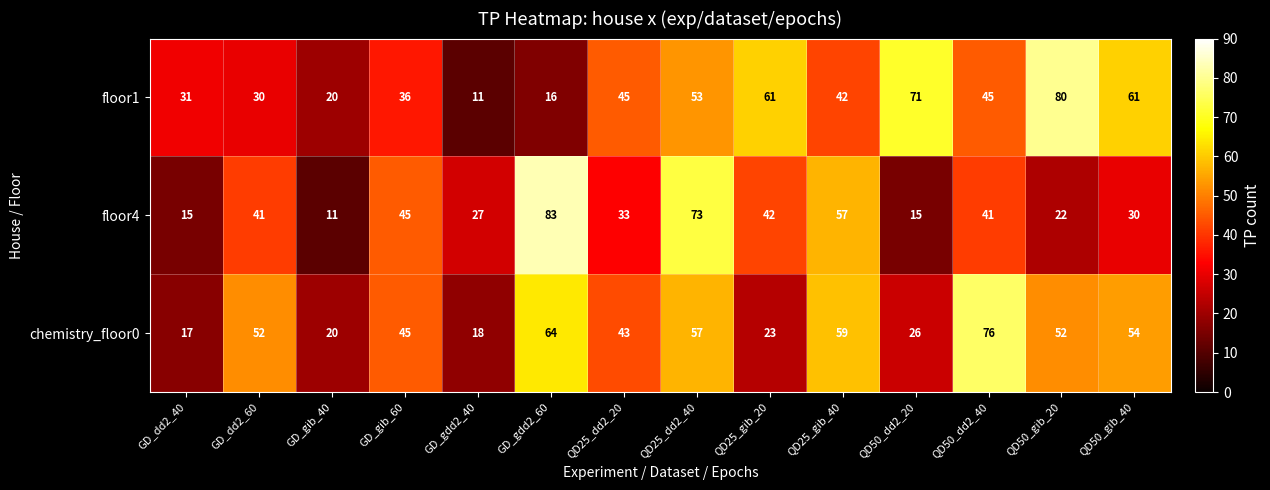

What is the highest value of the floor1 series?

80